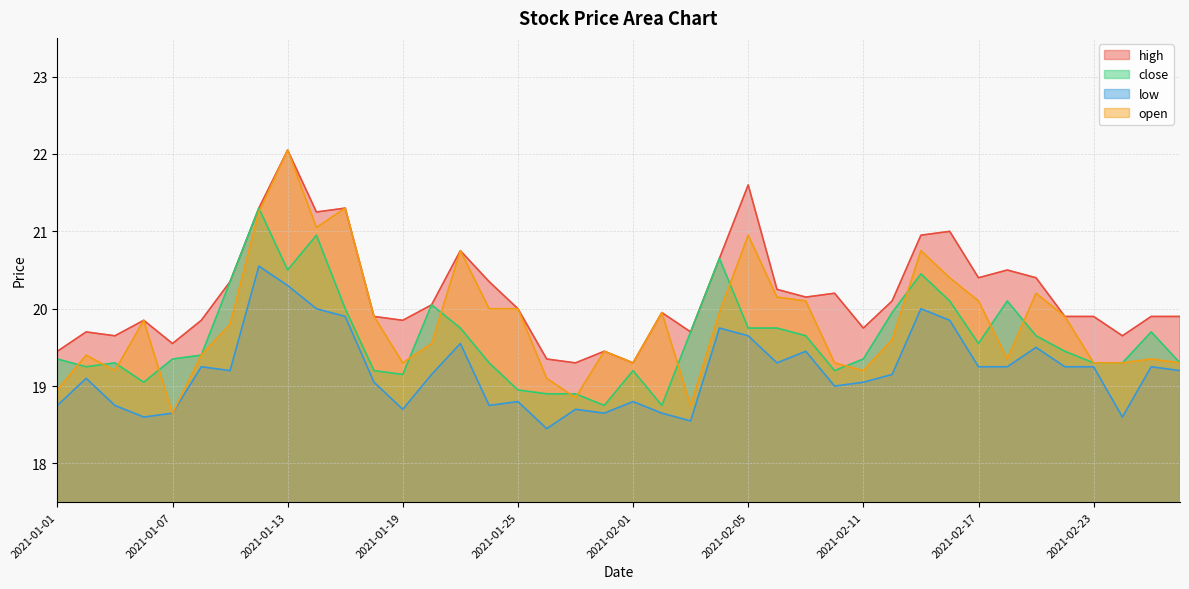

True or false: close has more than 2 points higher than both neighbors.

True